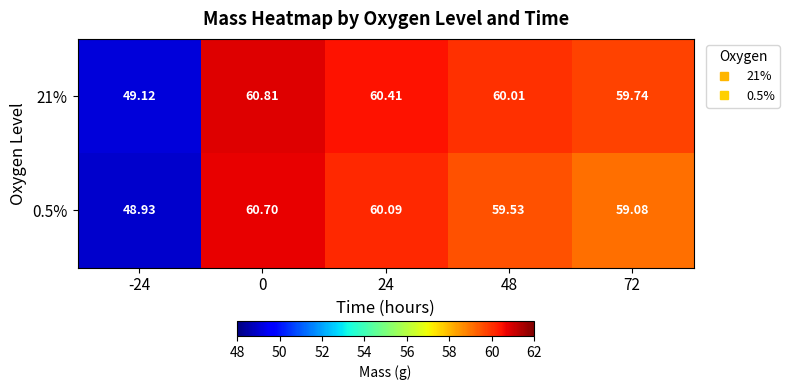

How many data points in 21% are less than 60?

2